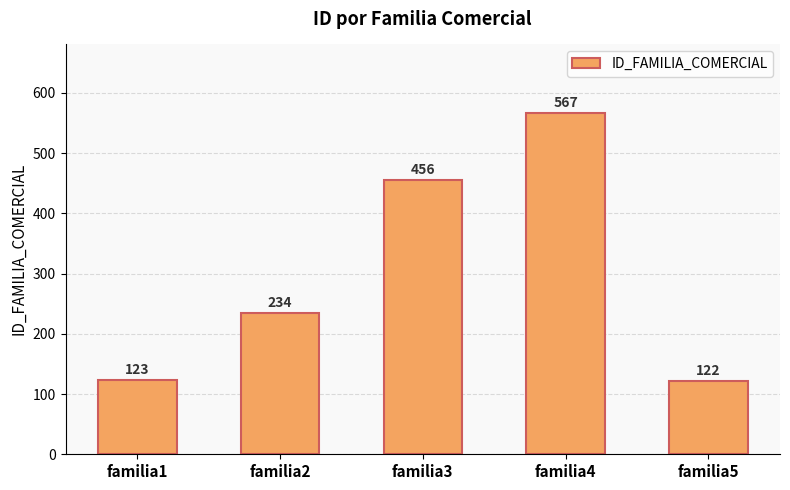

Does the chart contain any negative values?

No